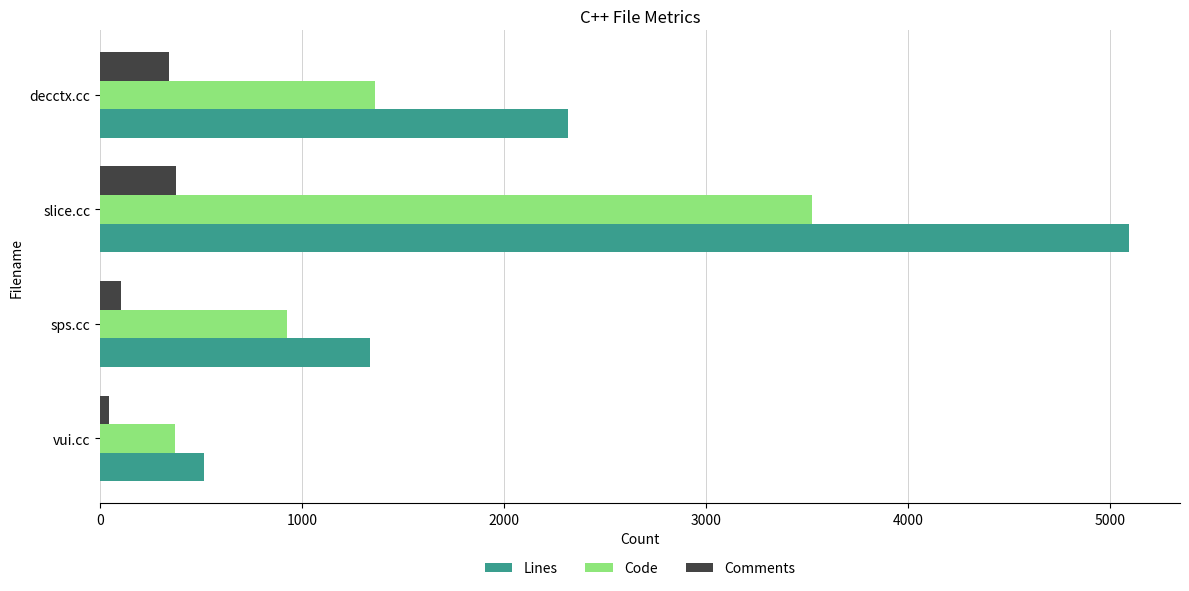

Which series has the largest range (max minus min)?

Lines